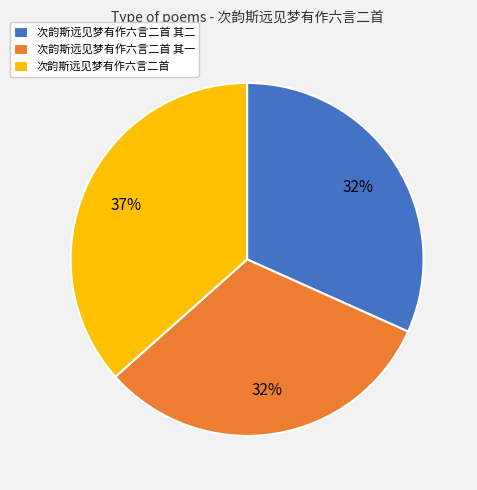

Do 次韵斯远见梦有作六言二首 and 次韵斯远见梦有作六言二首 其二 together represent more than half of the pie?

Yes